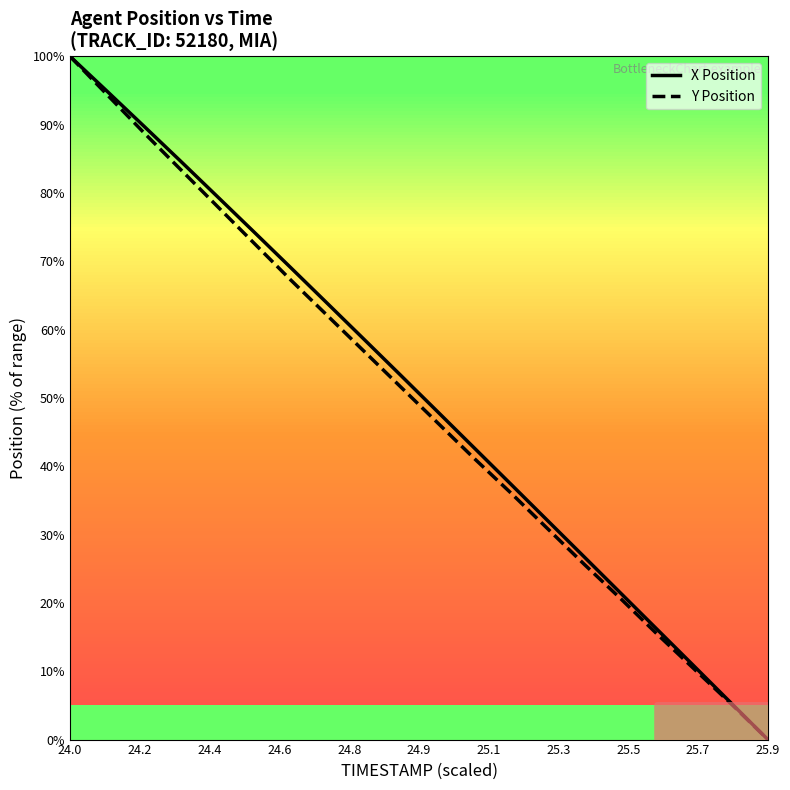

Rank the series by their maximum value, from lowest to highest.

Y Position, X Position